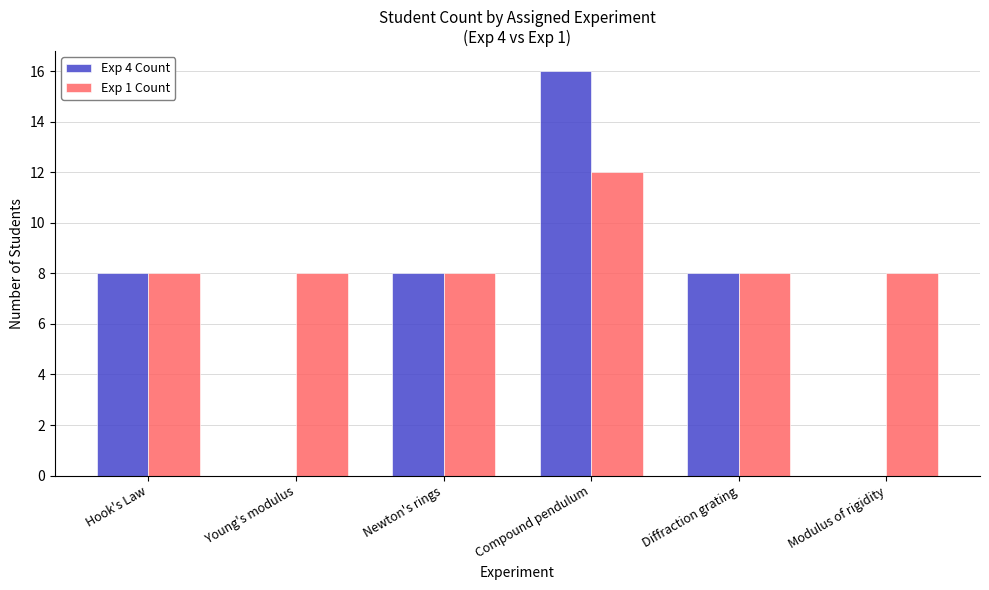

The value of Exp 1 Count at Diffraction grating is 8. True or false?

True